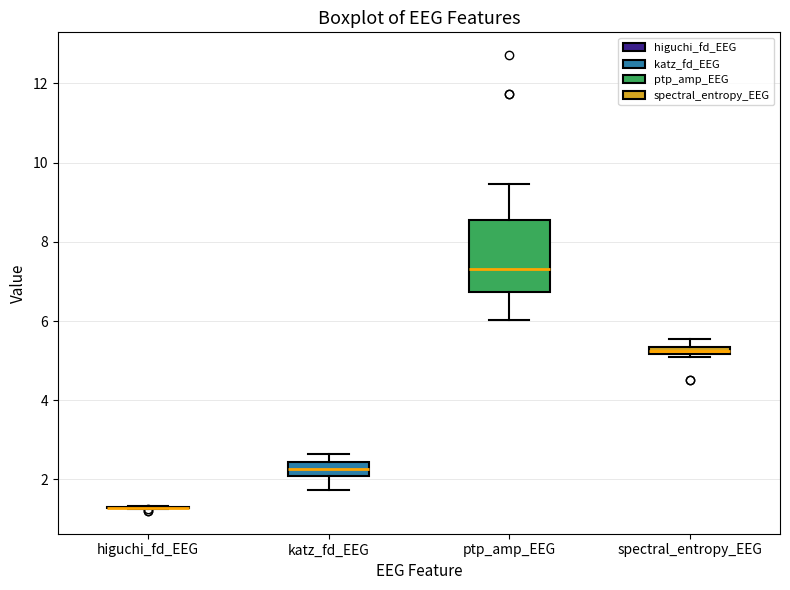

Where is the upper edge of the box for katz_fd_EEG on the y-axis? The values are not printed on the chart, so give them approximately, as read against the axis.

2.4